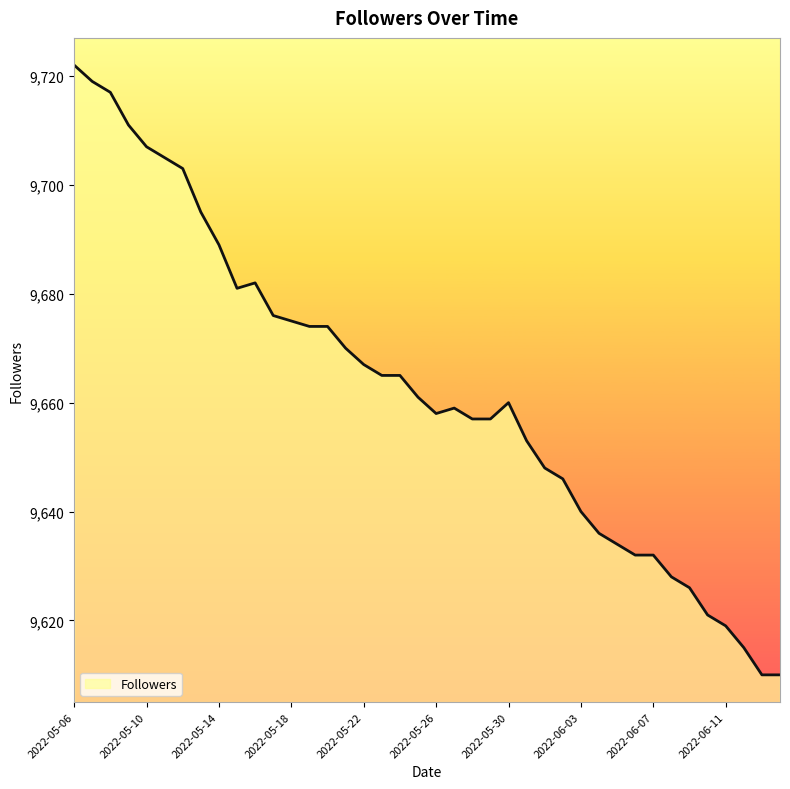

What is the maximum value shown in the chart?

9722